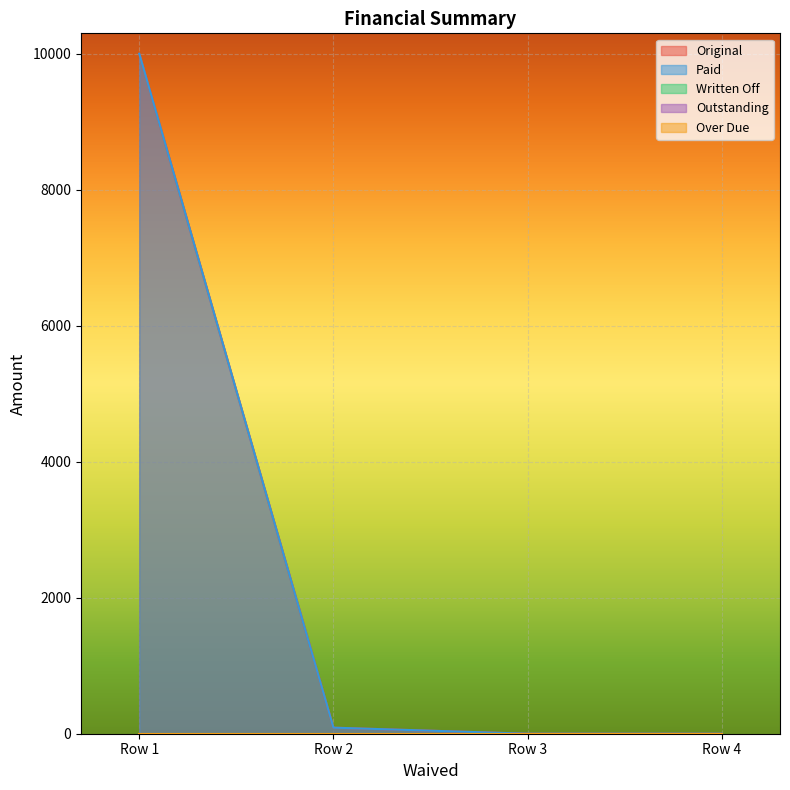

True or false: Over Due has more than 2 interior local peaks.

False